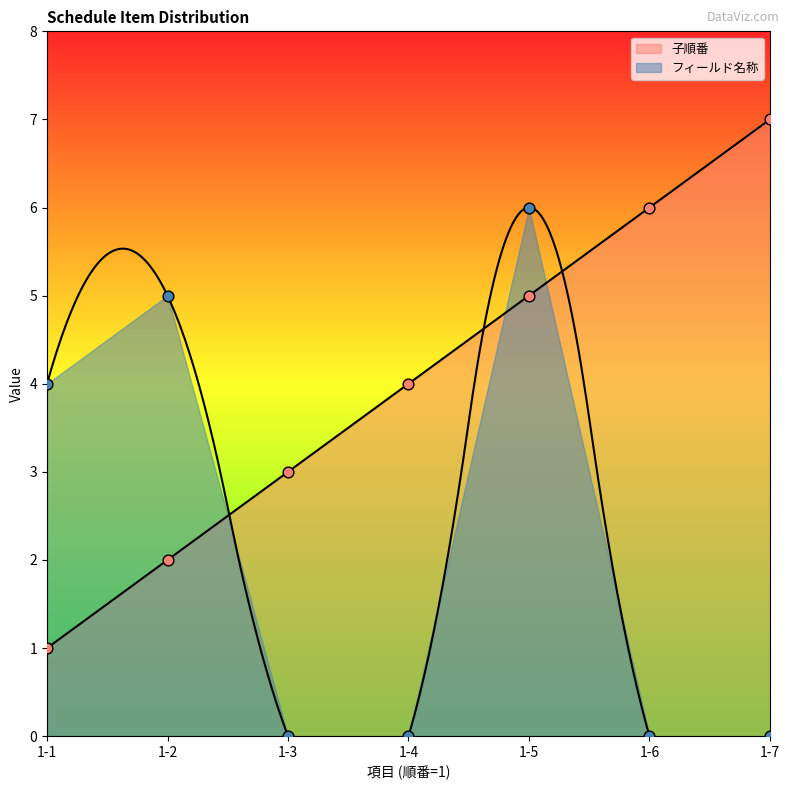

At how many categories does at least one series exceed 6?

1